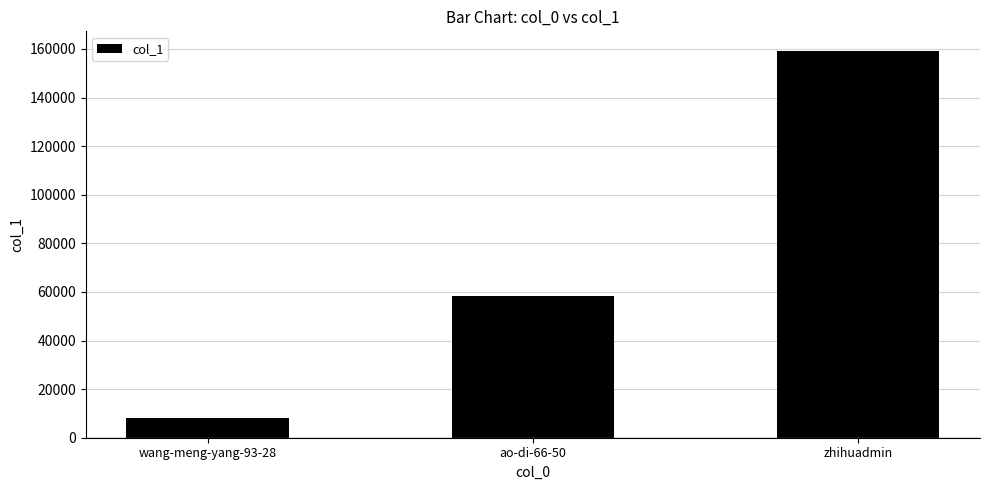

What is the ratio of the value at zhihuadmin to the value at wang-meng-yang-93-28?

20.0